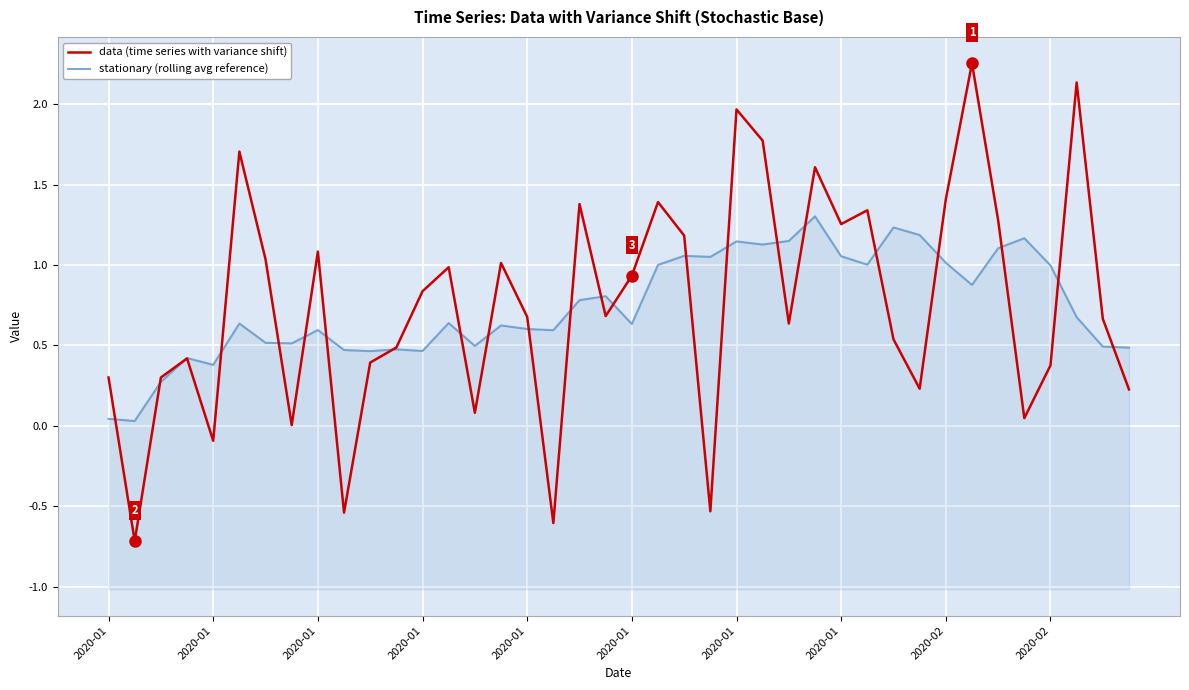

Which series has the widest spread of values?

data (time series with variance shift)